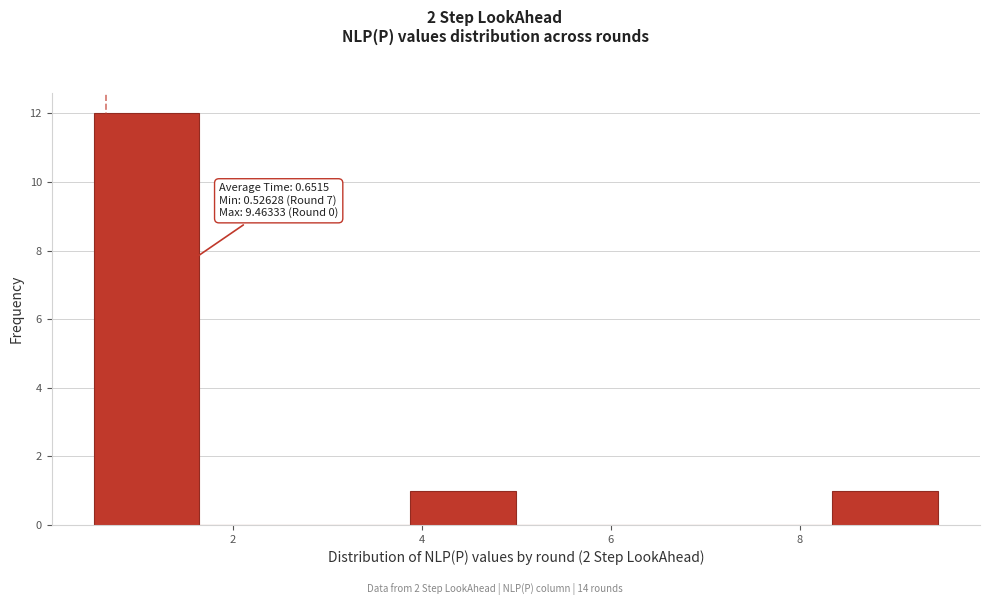

Over which range of the x-axis is the bar tallest?

0.6 to 1.6